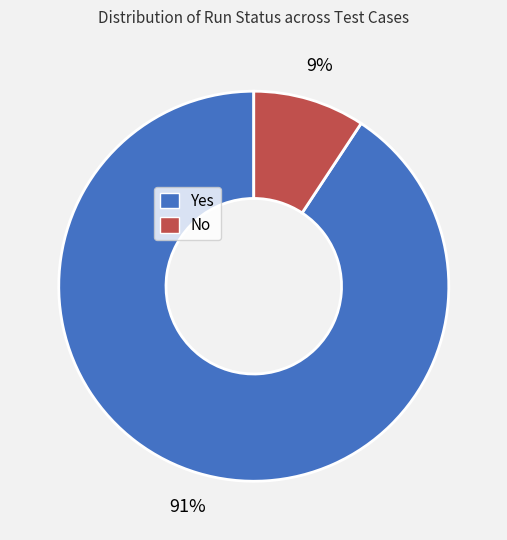

What percentage is the Yes slice, to the nearest percent?

91%